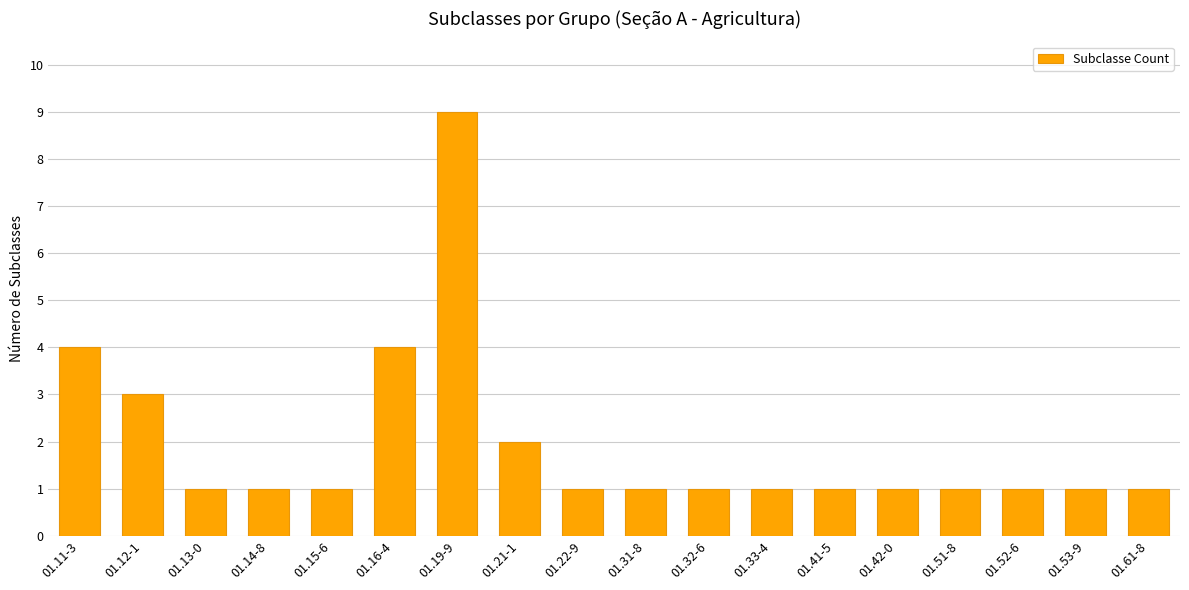

What position from the right is 01.31-8?

9